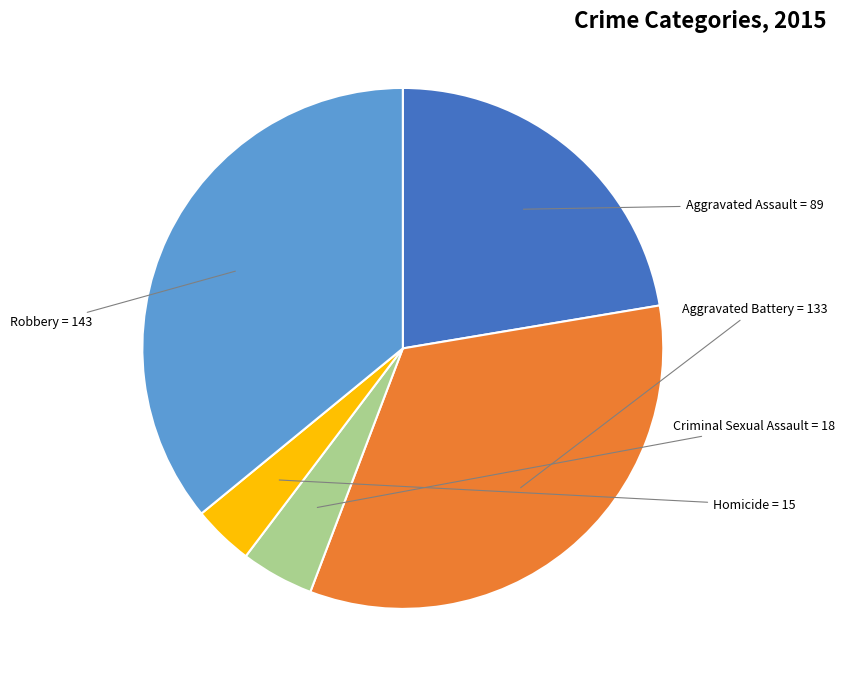

Which slice is the smallest?

Homicide